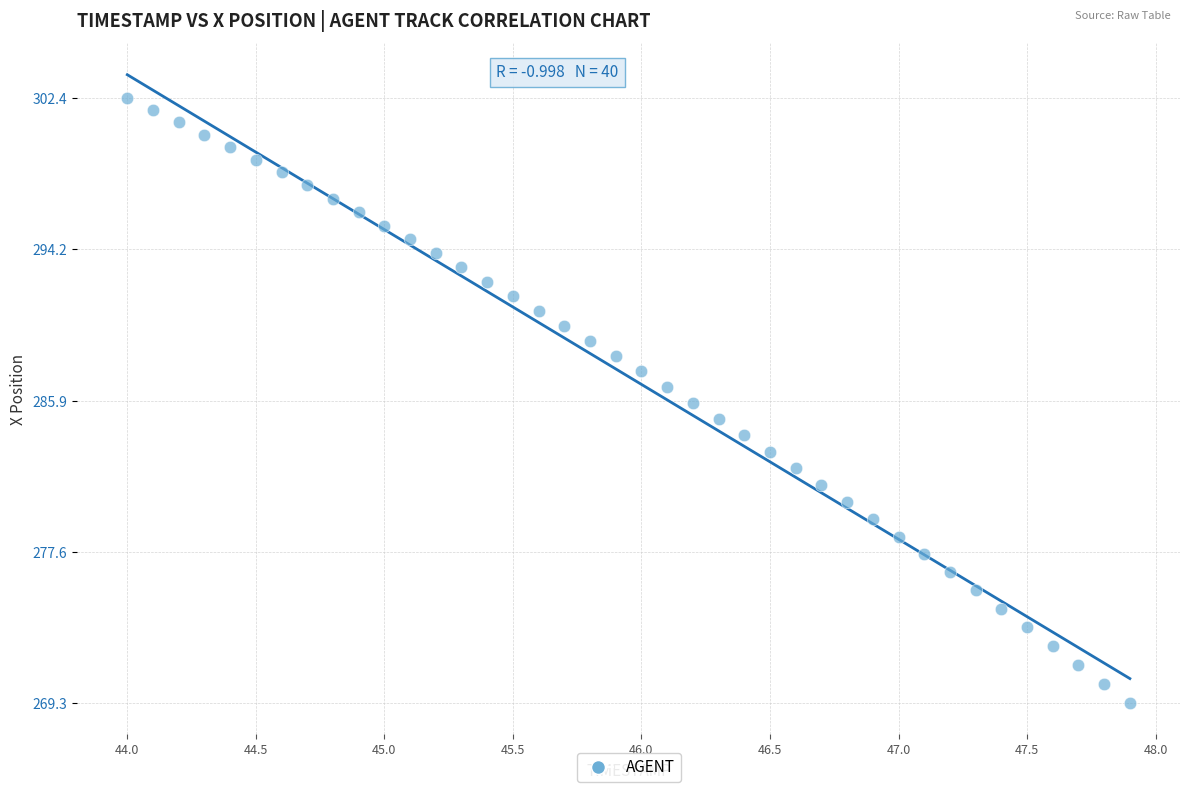

What is the range of X values (max minus min)?

3.9